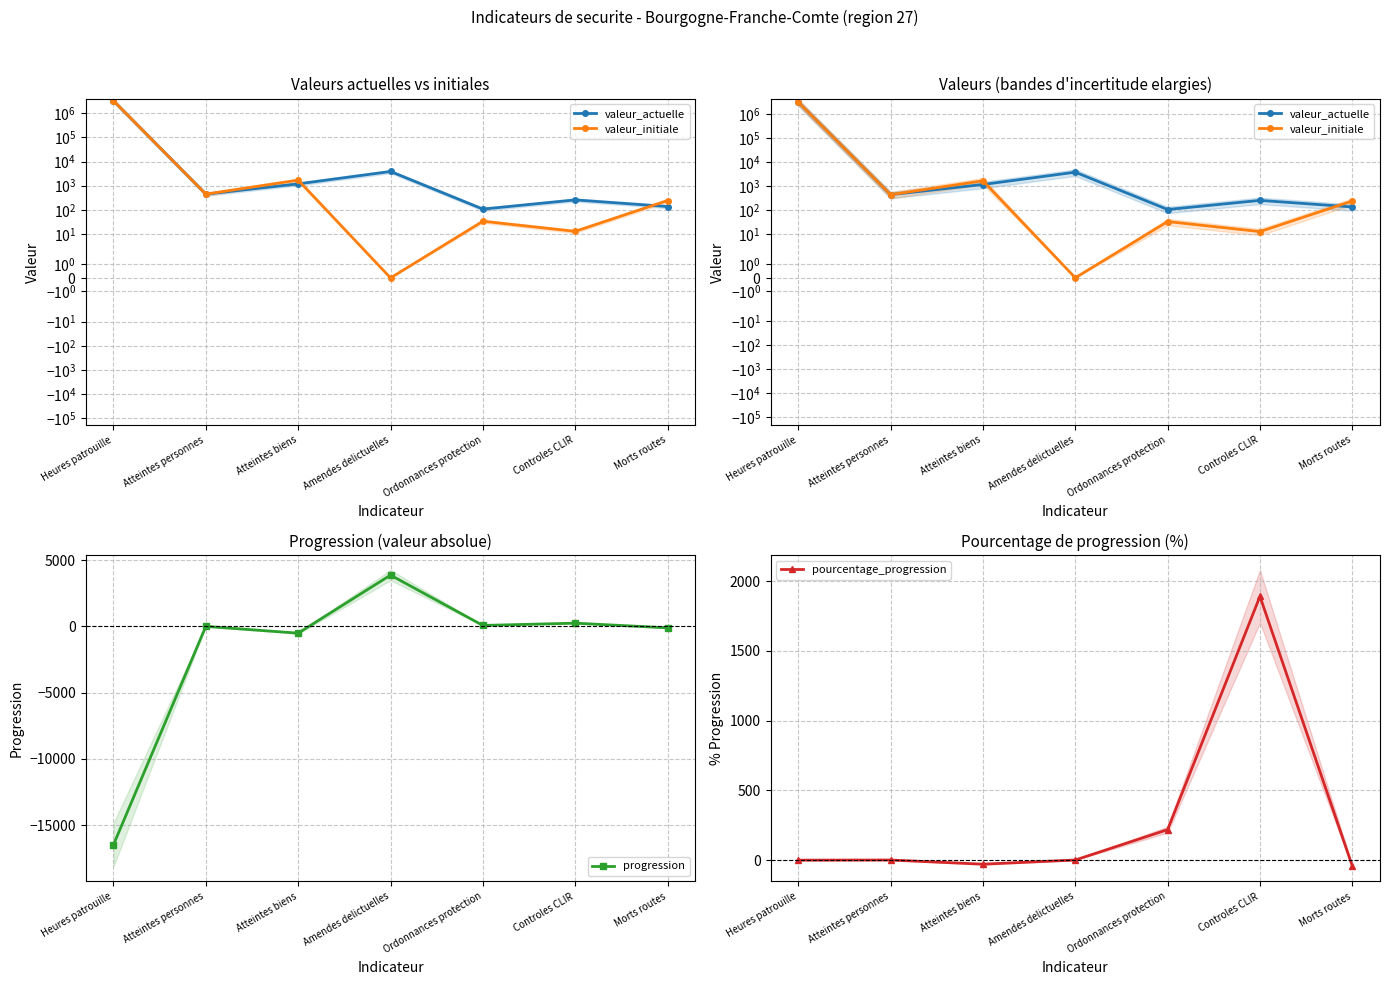

How many values in pourcentage_progression are below zero?

3